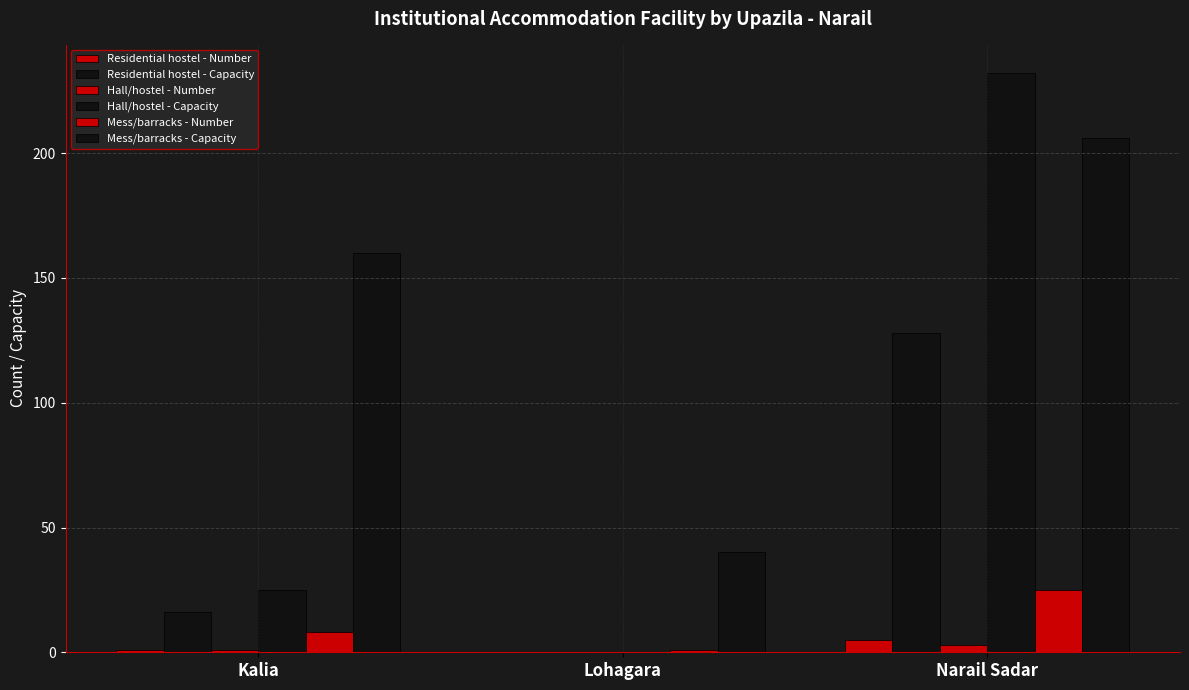

Reading left to right, list all the values displayed in this chart.

Residential hostel - Number: Kalia=1	Lohagara=0	Narail Sadar=5
Residential hostel - Capacity: Kalia=16	Lohagara=0	Narail Sadar=128
Hall/hostel - Number: Kalia=1	Lohagara=0	Narail Sadar=3
Hall/hostel - Capacity: Kalia=25	Lohagara=0	Narail Sadar=232
Mess/barracks - Number: Kalia=8	Lohagara=1	Narail Sadar=25
Mess/barracks - Capacity: Kalia=160	Lohagara=40	Narail Sadar=206